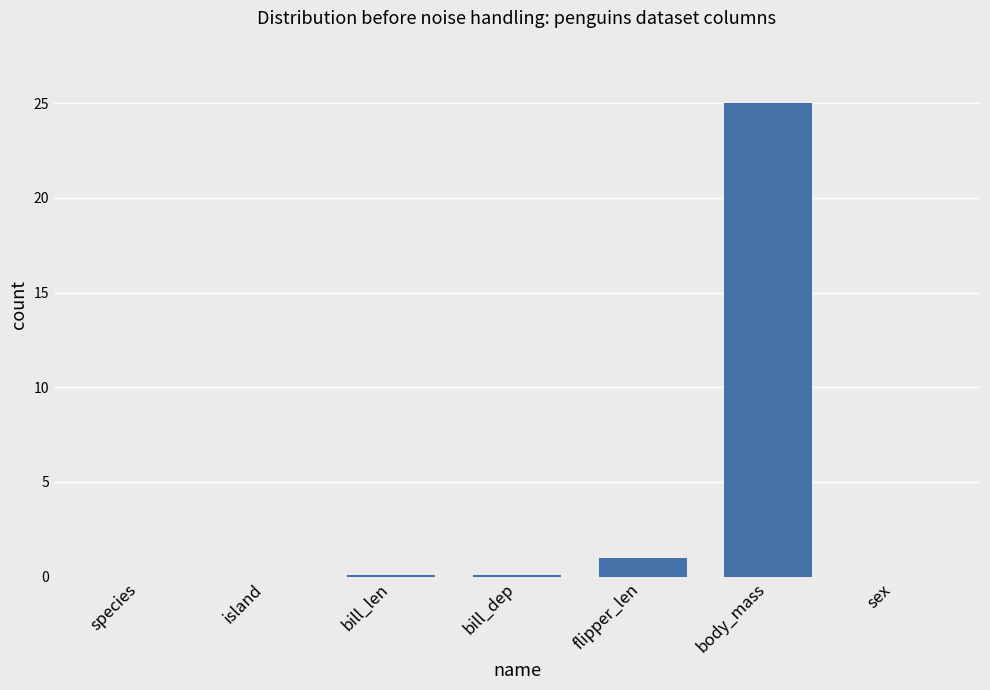

How many categories are shown in the chart?

7